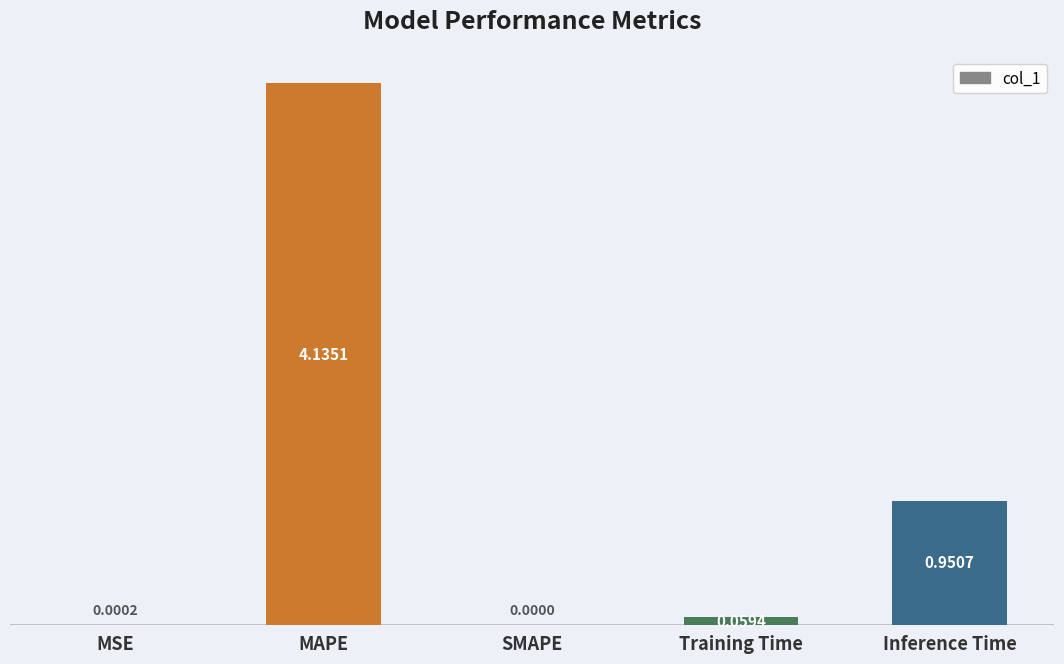

What is the sum of all values?

5.1